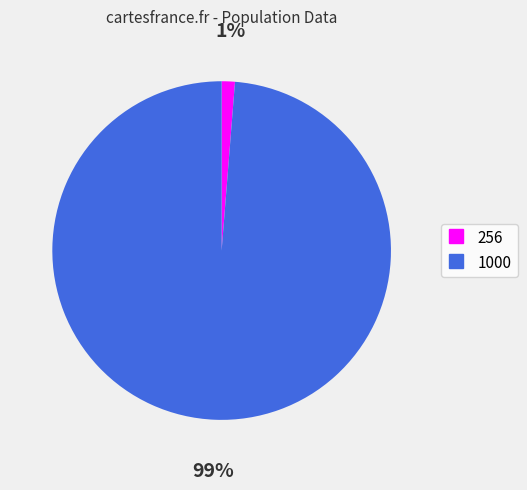

To the nearest percent, what is the combined percentage of 256 and 1000?

100%